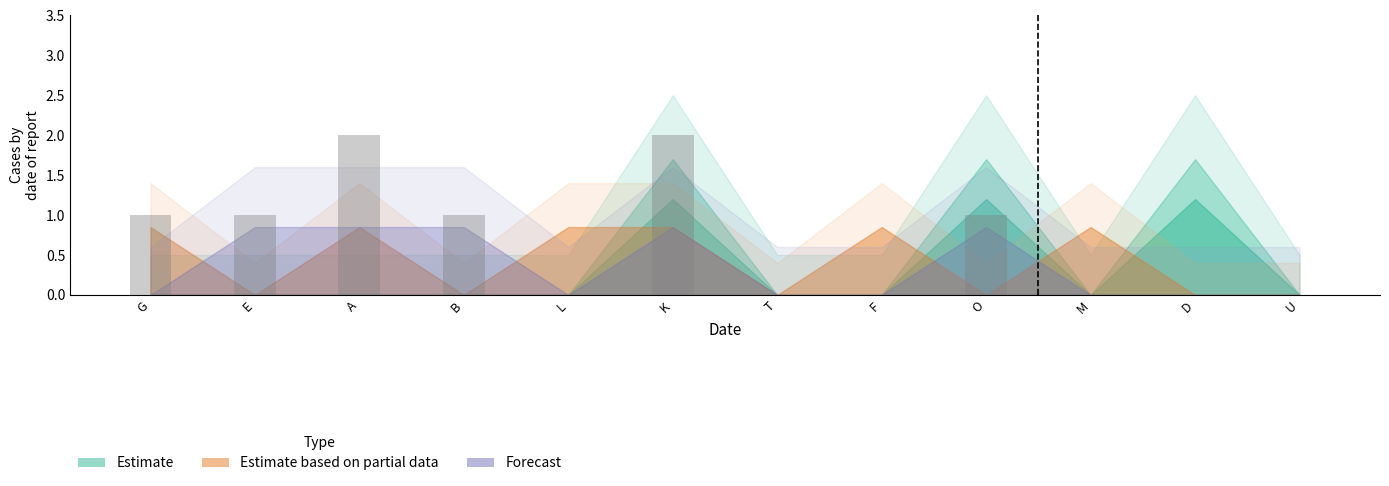

Count the number of data series in this chart.

1